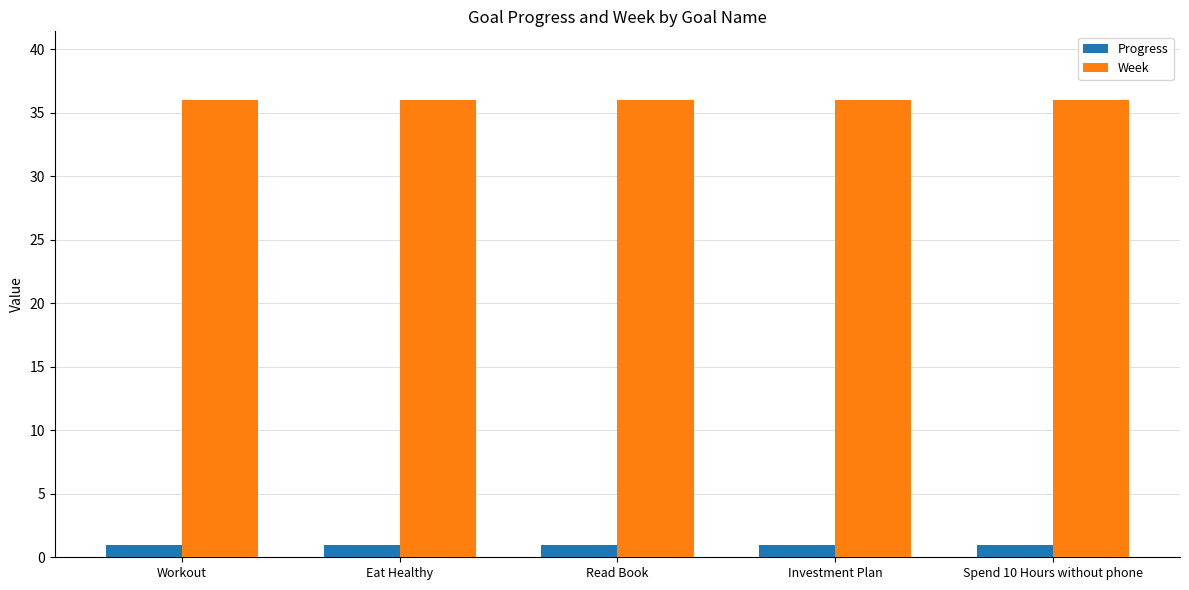

Reading right to left, transcribe all the data shown in this chart.

Progress: Spend 10 Hours without phone=1.0	Investment Plan=1.0	Read Book=1.0	Eat Healthy=1.0	Workout=1.0
Week: Spend 10 Hours without phone=36.0	Investment Plan=36.0	Read Book=36.0	Eat Healthy=36.0	Workout=36.0